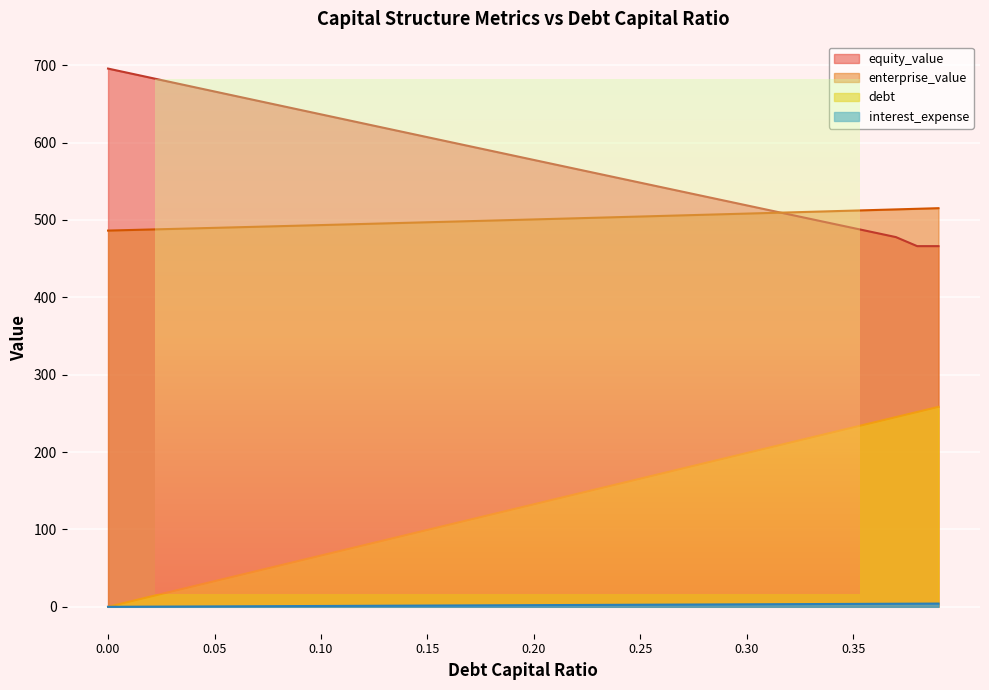

Which series has the largest total across all categories?

equity_value